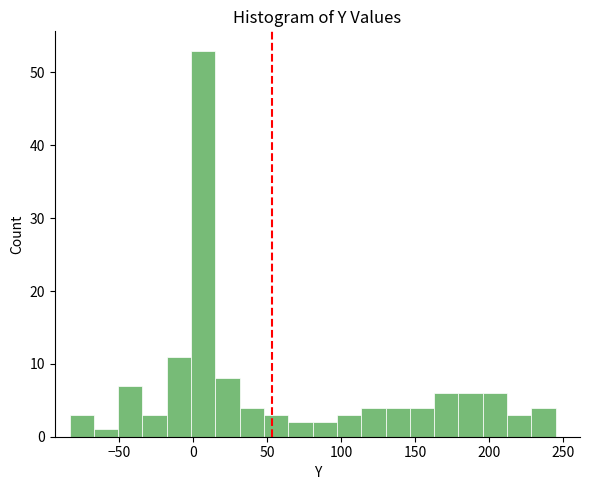

Read against the x-axis, roughly where is the centre of the tallest bar?

5